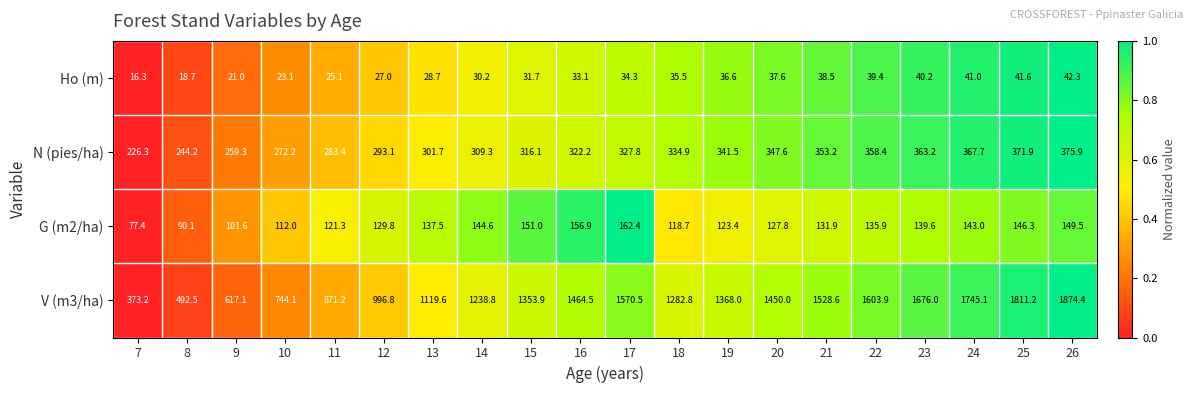

How many data points does each series have?

20